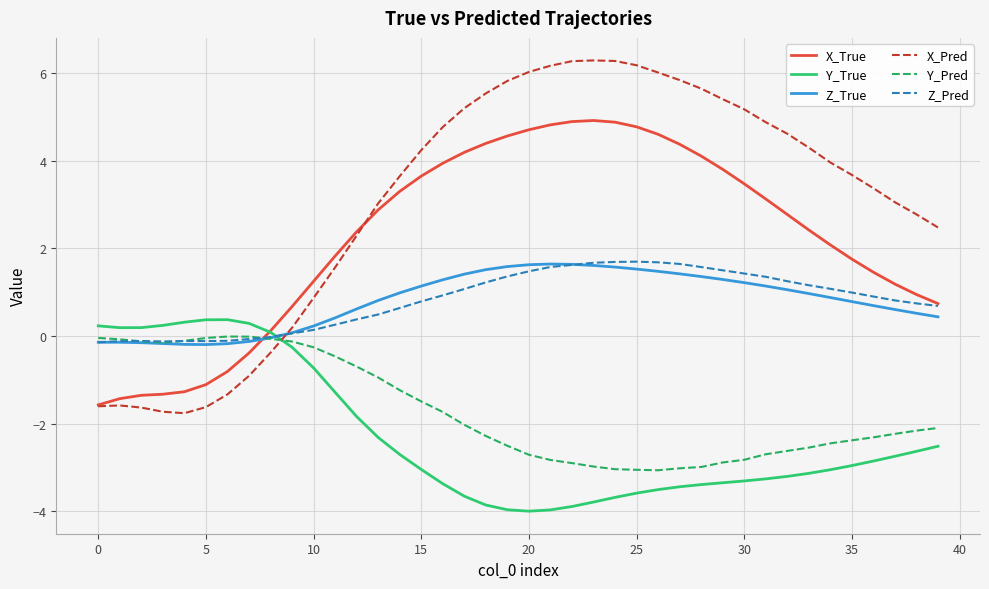

Which series has the widest spread of values?

X_Pred